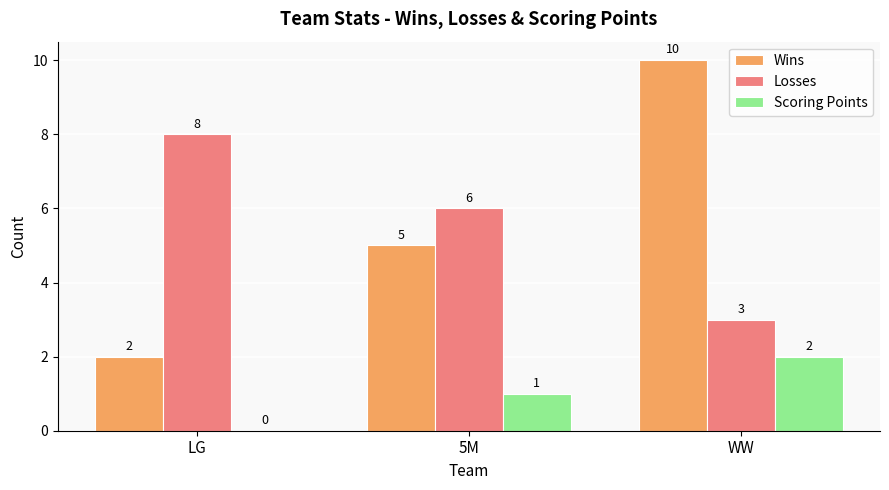

What are all the series names shown in the legend?

Wins, Losses, Scoring Points